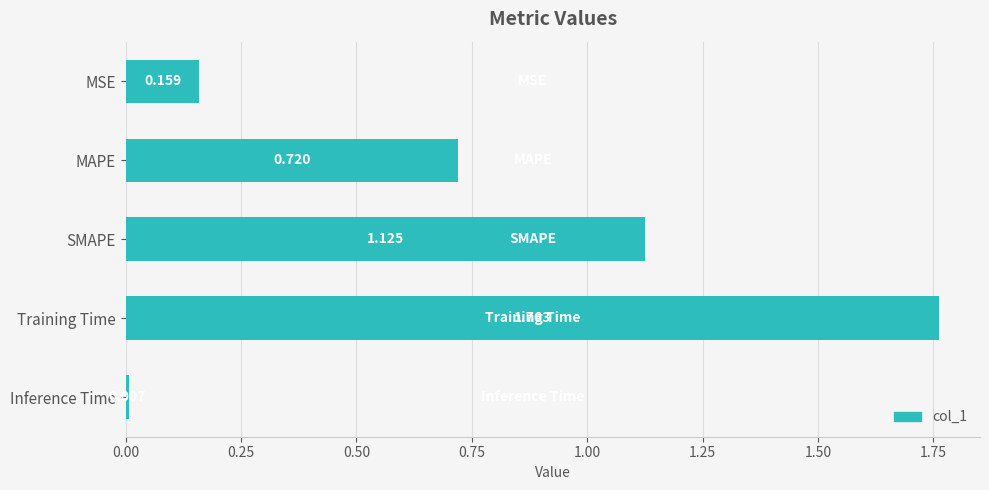

What is the label of the 2nd bar from the bottom?

Training Time